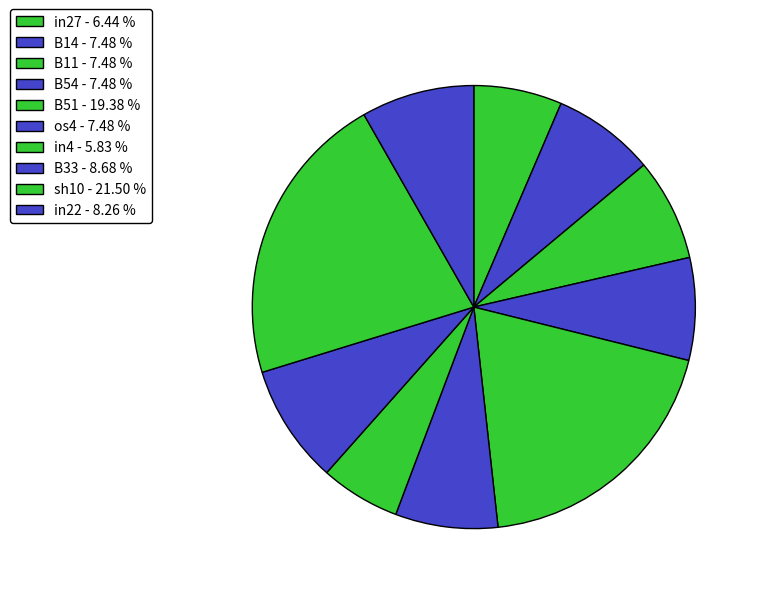

Which category has the smallest portion of the pie?

in4